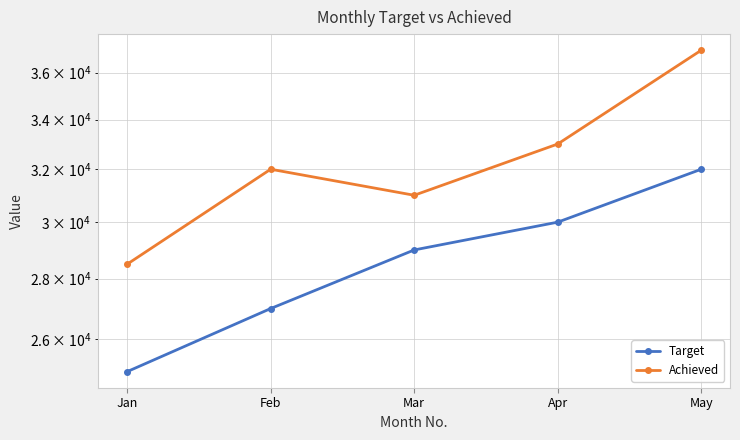

Where is the first local maximum for Achieved?

Feb